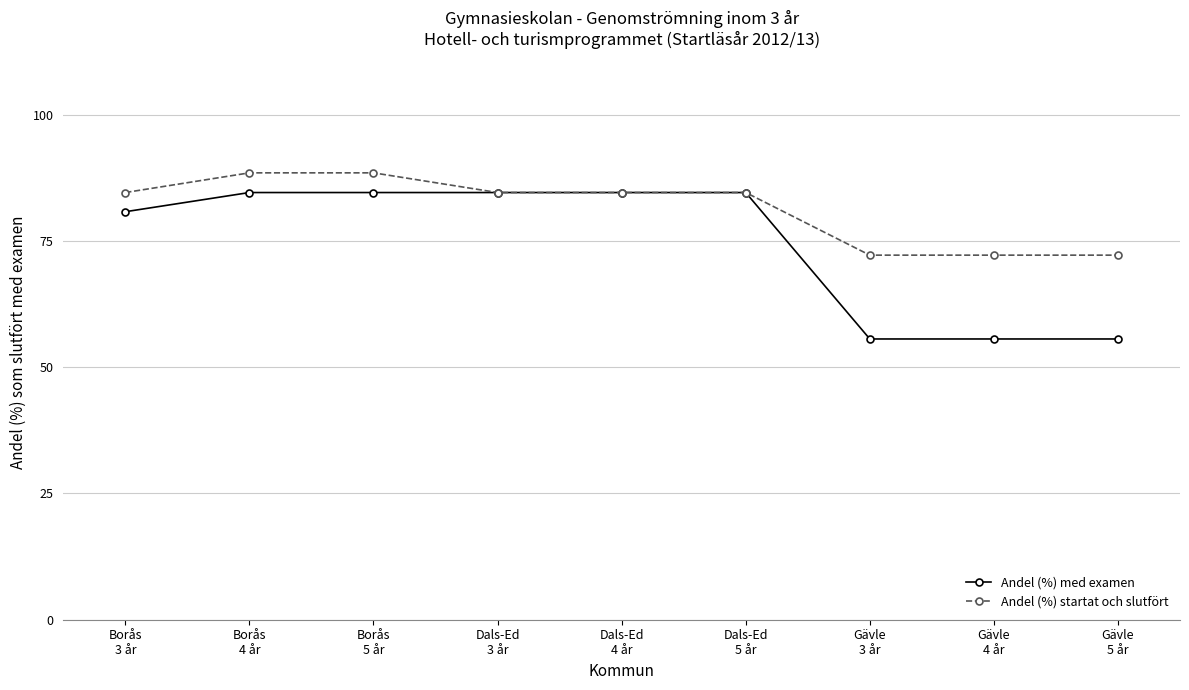

Which series has the largest range (max minus min)?

Andel (%) med examen